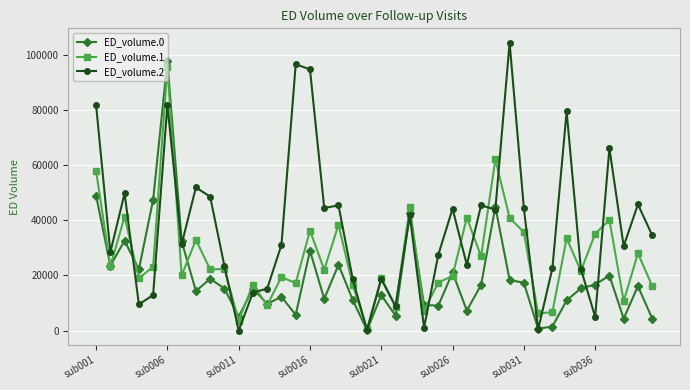

List the series in order of their overall mean, highest first.

ED_volume.2, ED_volume.1, ED_volume.0